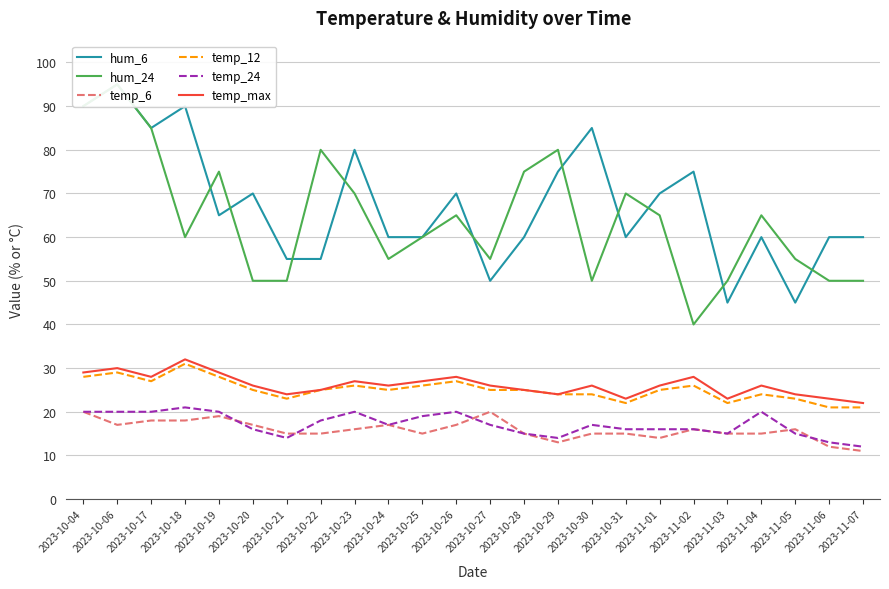

Is this an area chart (filled region under the line)?

No